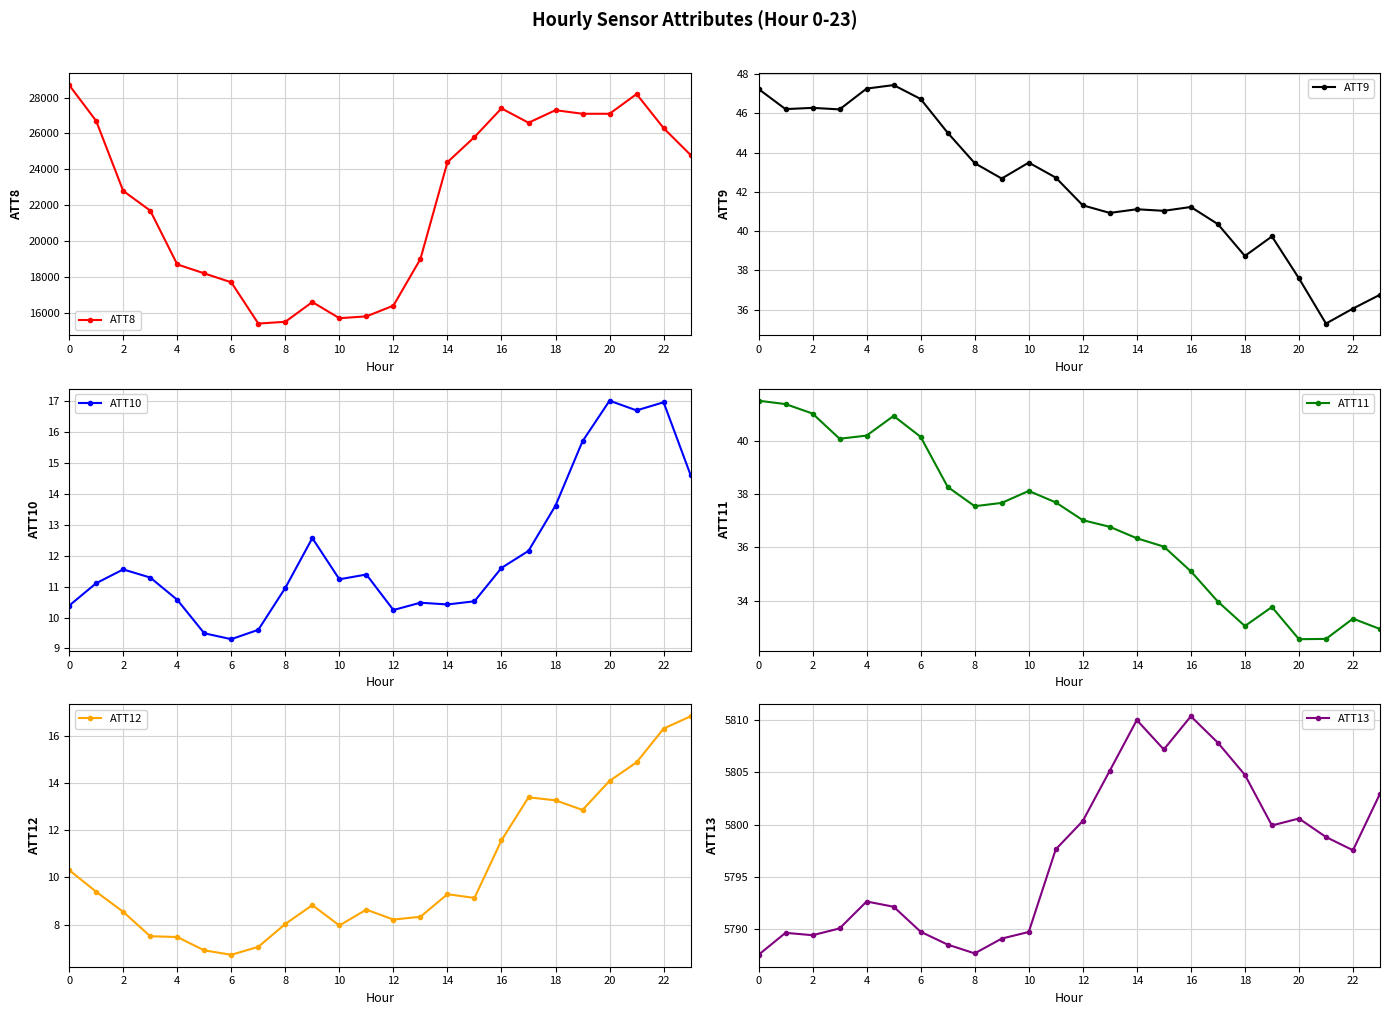

What is the label of the 8th point from the right?

16